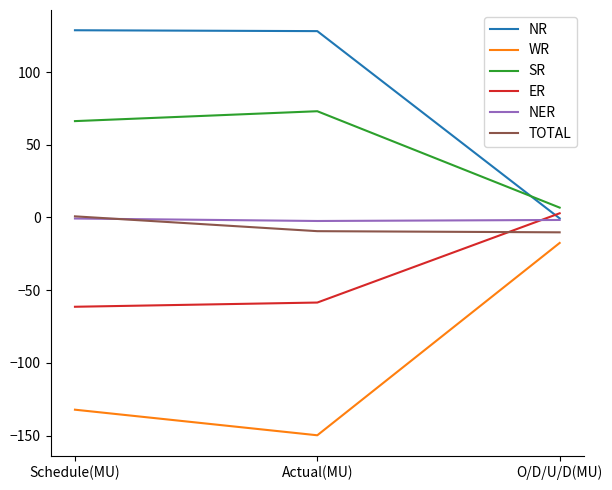

Which series has the largest total across all categories?

NR